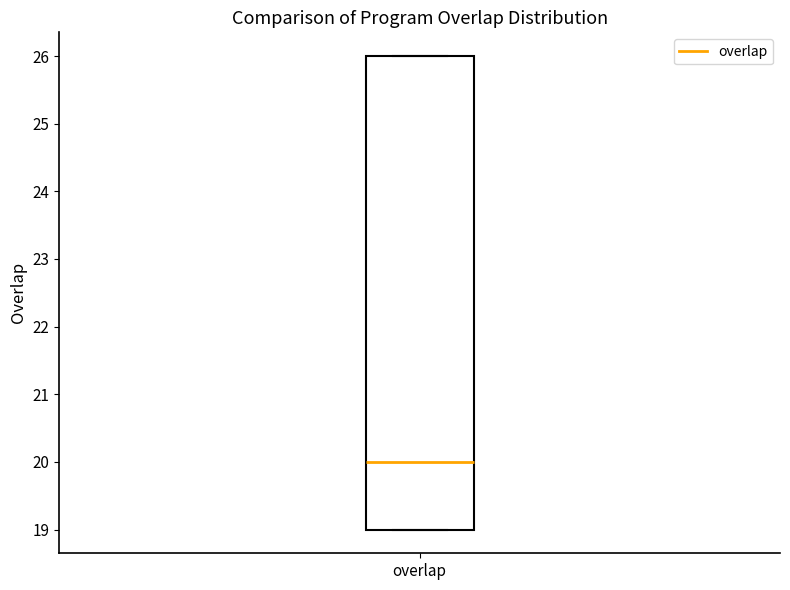

Read this box plot against the y-axis: the position of the median line, the range covered by the box, and the ends of both whiskers. The values are not printed on the chart, so give them approximately, as read against the axis.

median 20, box 19 to 26, whiskers 19 to 26